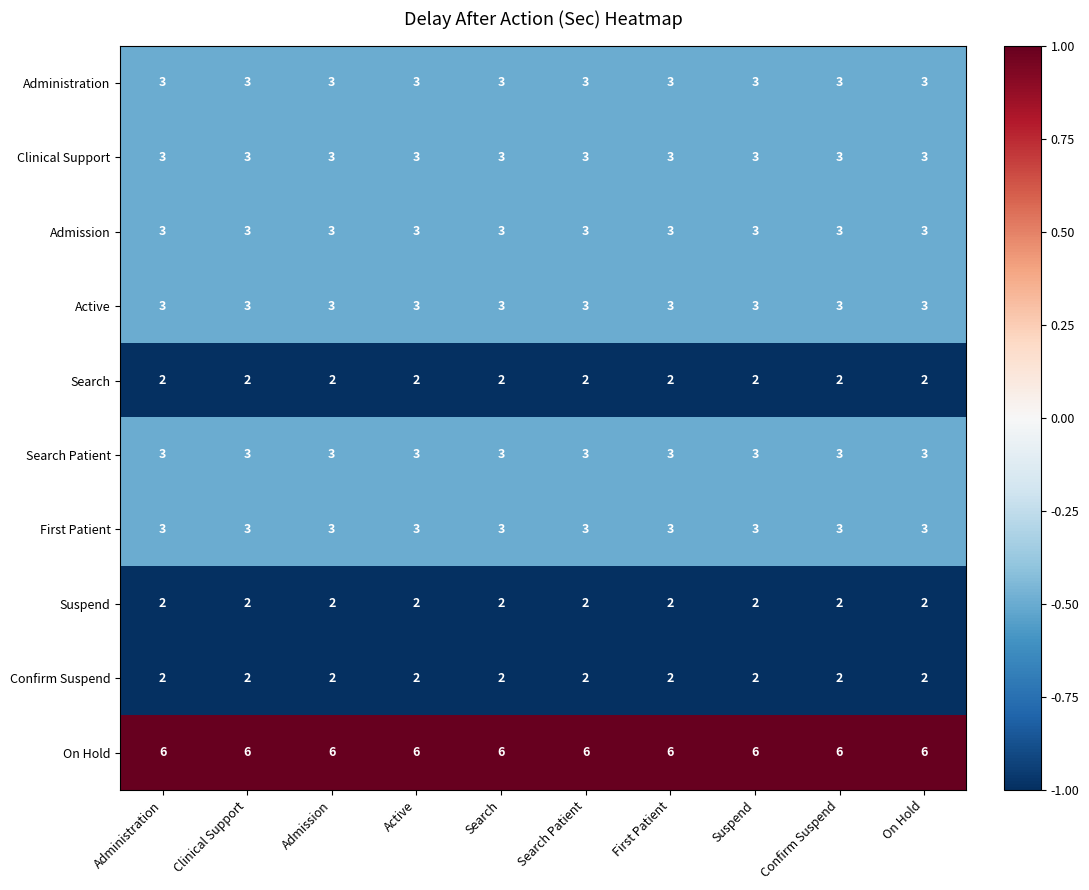

What is the highest value of the On Hold series?

6